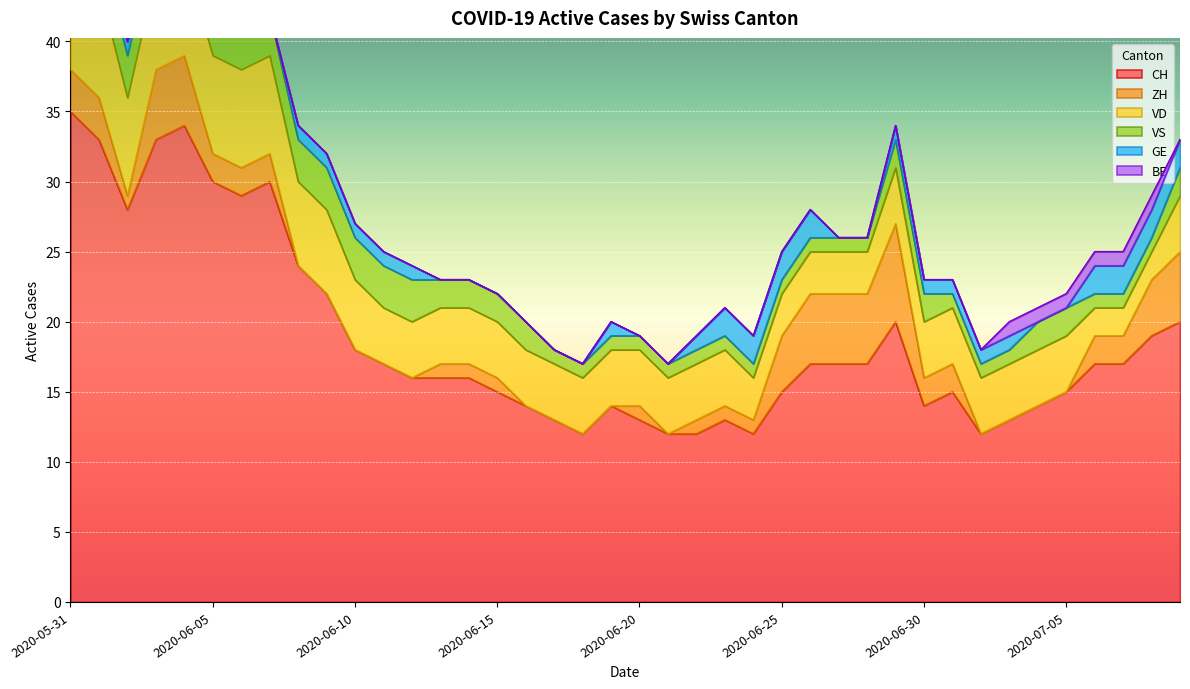

Which series has the largest total across all categories?

CH